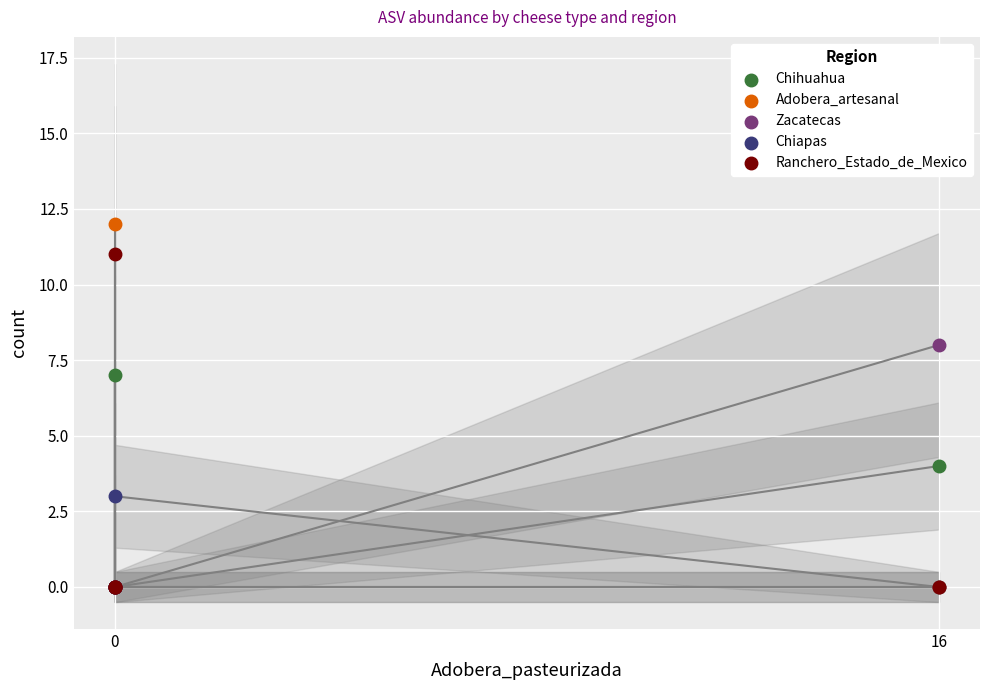

Across all series, what Y value is closest to 6?

7